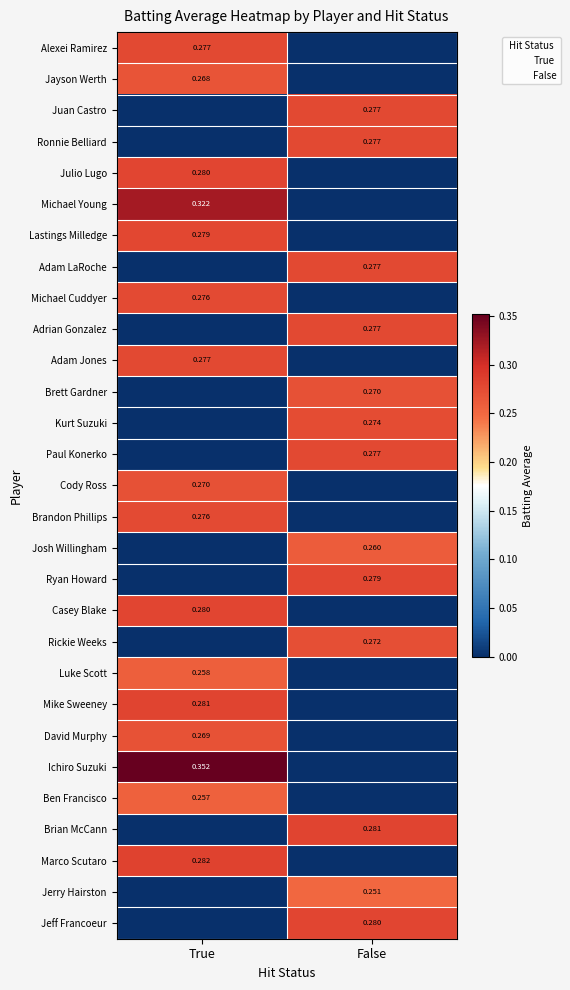

At how many categories does at least one series exceed 0?

2